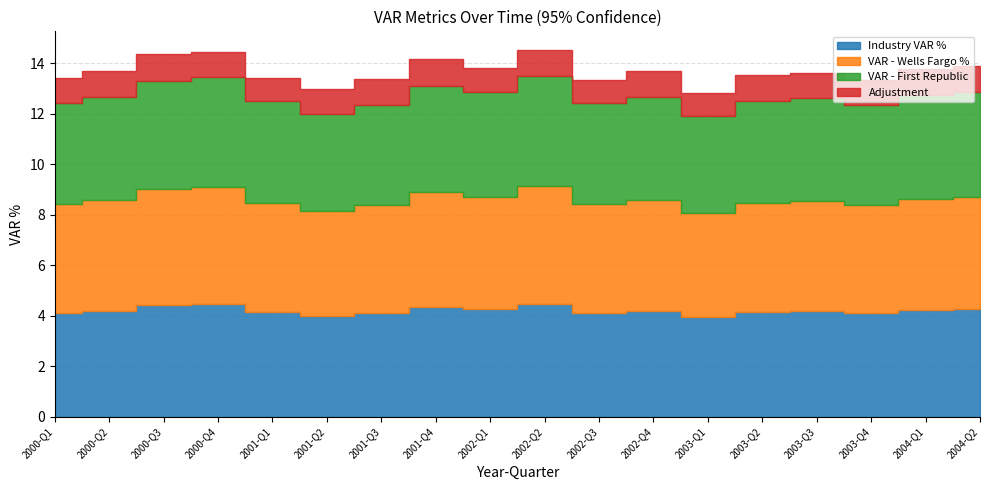

What is the label of the 12th point from the right?

2001-Q3